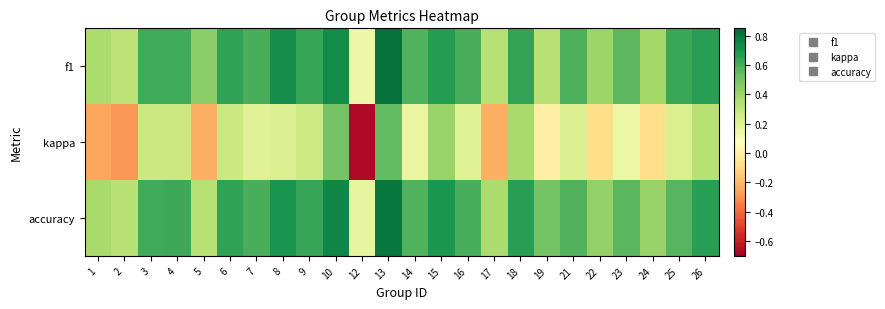

List the series in order of their peak value, highest first.

f1, accuracy, kappa